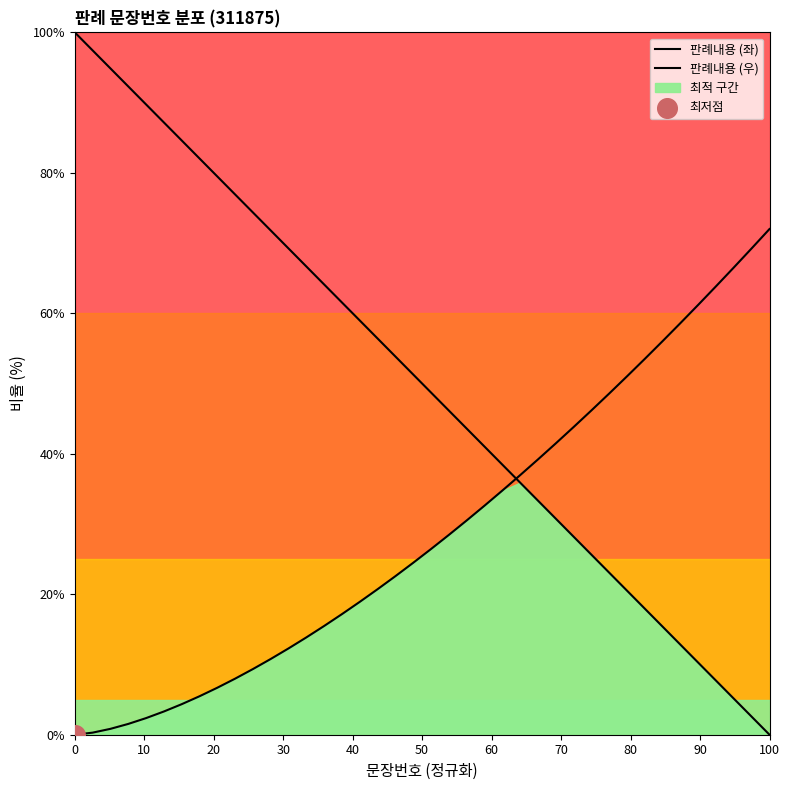

Which series has the widest spread of Y values?

판례내용 (좌)